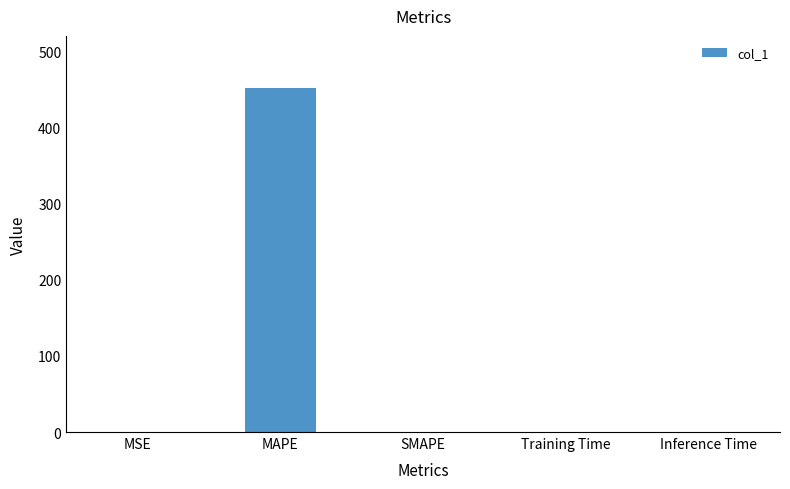

Which category has the highest value across all series?

MAPE